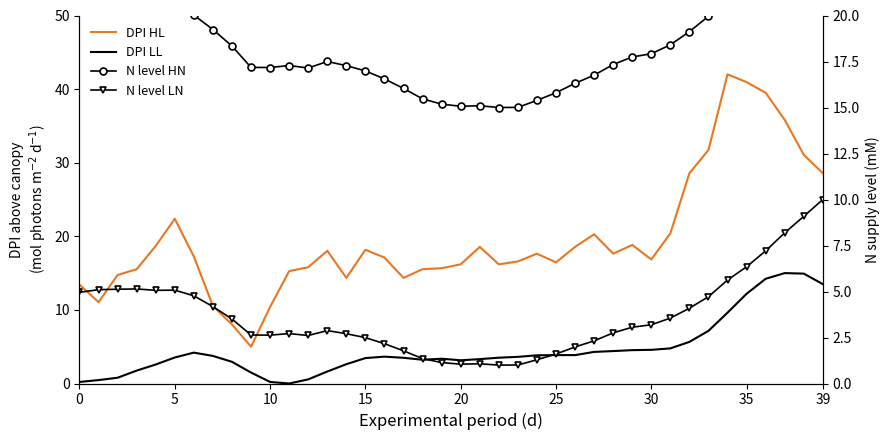

What is the difference between the second highest and second lowest values in the N level HN series?

10.8